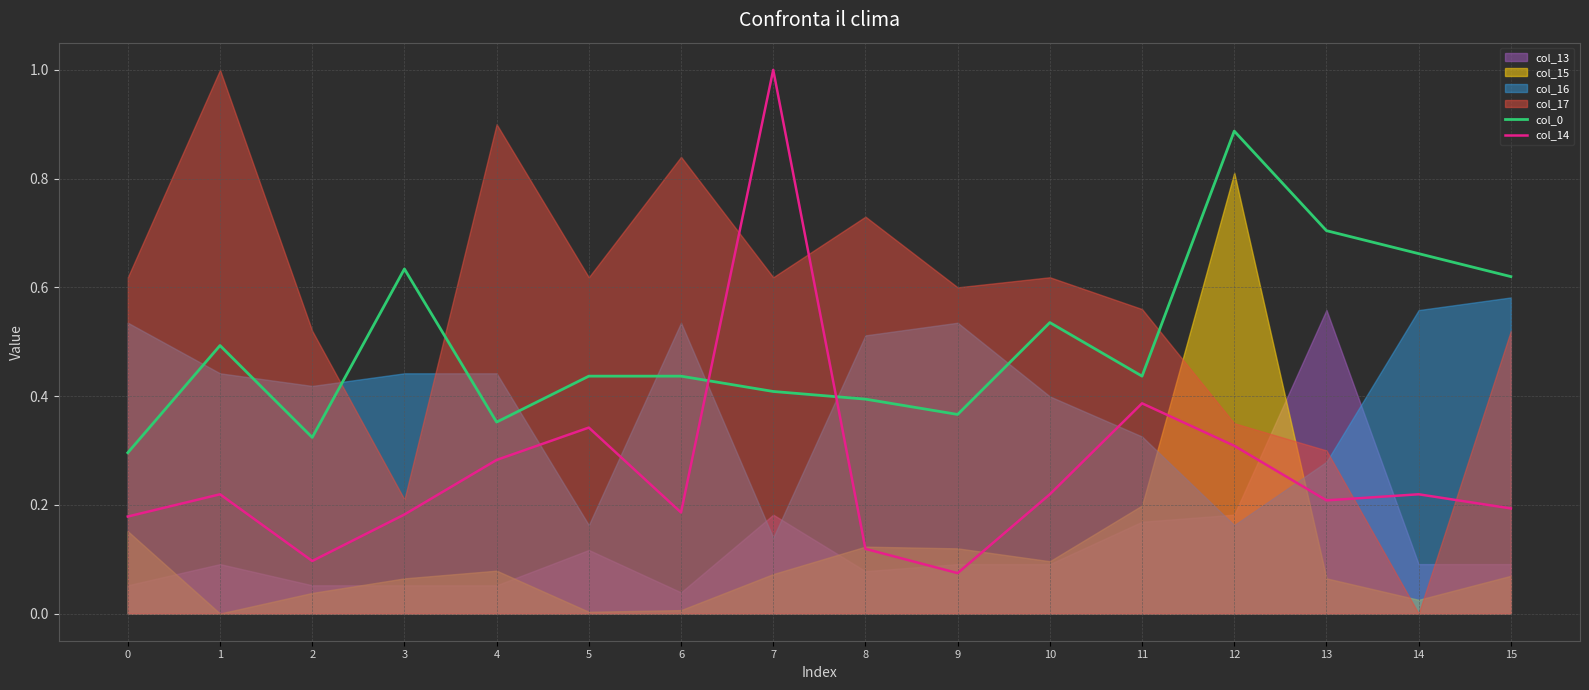

Which category has the lowest value in the col_14 series?

9